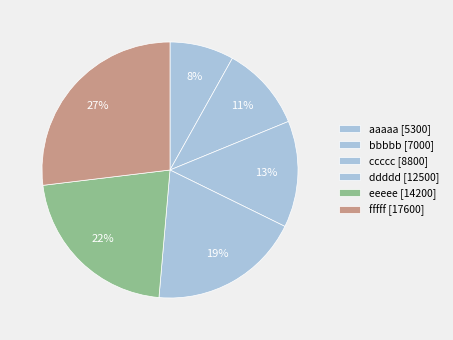

To the nearest percent, what percentage of the pie is ccccc?

13%